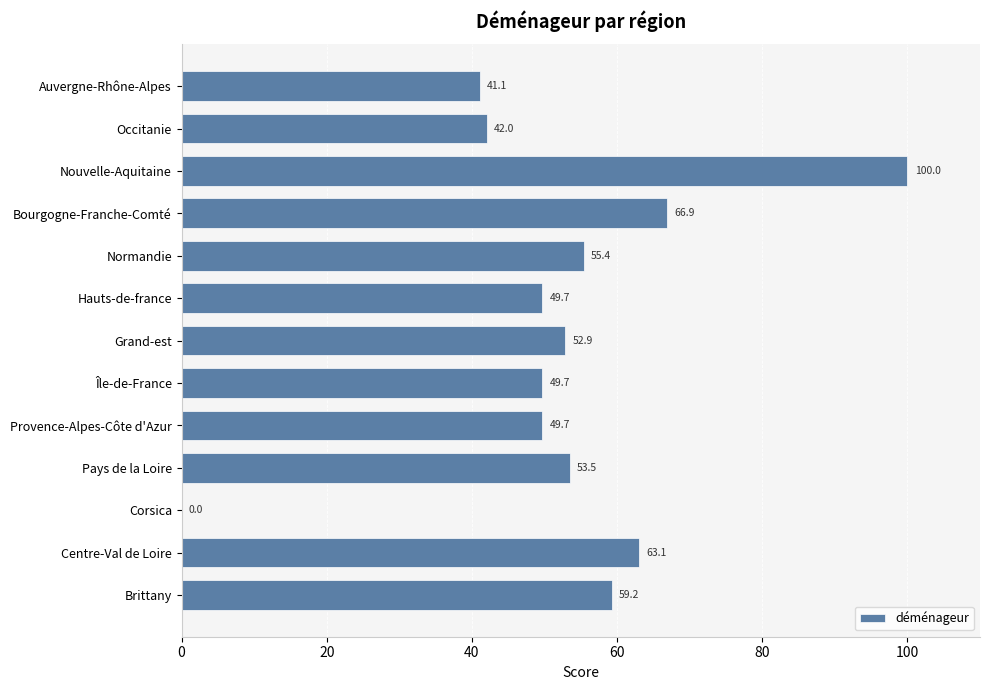

Between Nouvelle-Aquitaine and Pays de la Loire, which is larger?

Nouvelle-Aquitaine